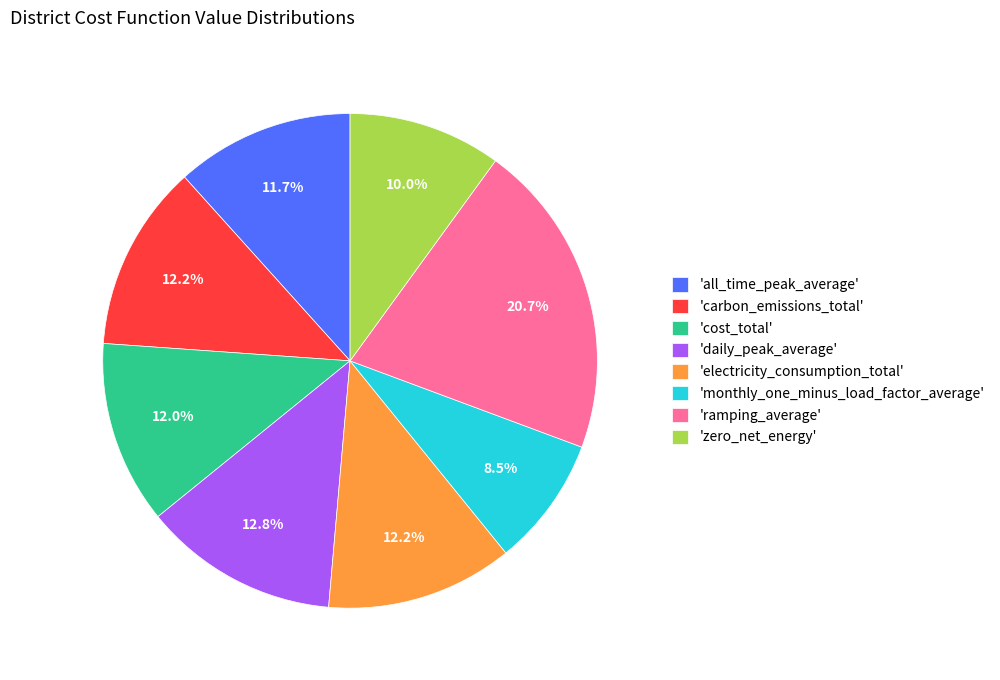

Which slice is the smallest?

'monthly_one_minus_load_factor_average'